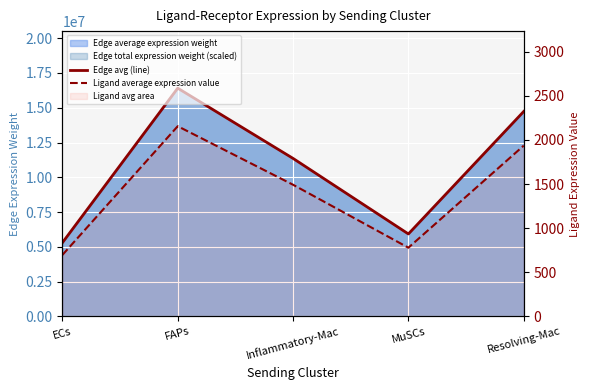

Reading right to left, extract all data points from this chart.

Edge avg (line): 14731658.6	5926957.0	11356537.0	16405644.9	5300882.7
Ligand average expression value: 1935.0	778.5	1491.6	2154.8	696.3